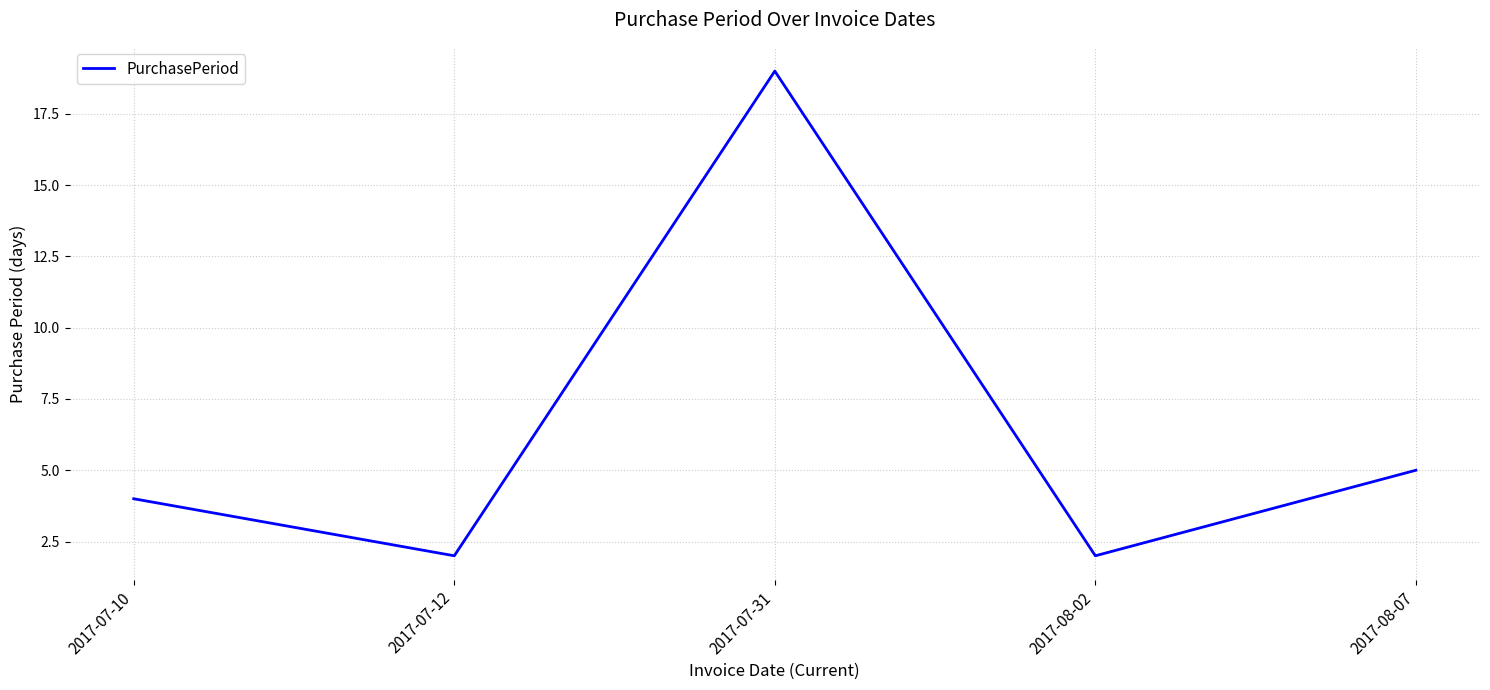

What position from the left is 2017-07-10?

1